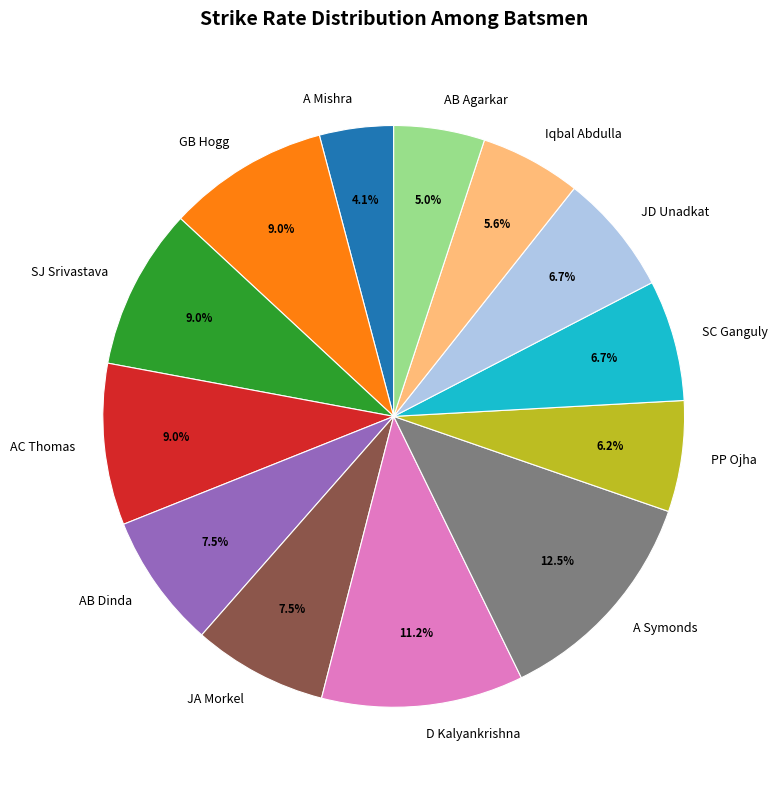

To the nearest percent, what is the difference between the AB Dinda and PP Ojha slice percentages?

1%